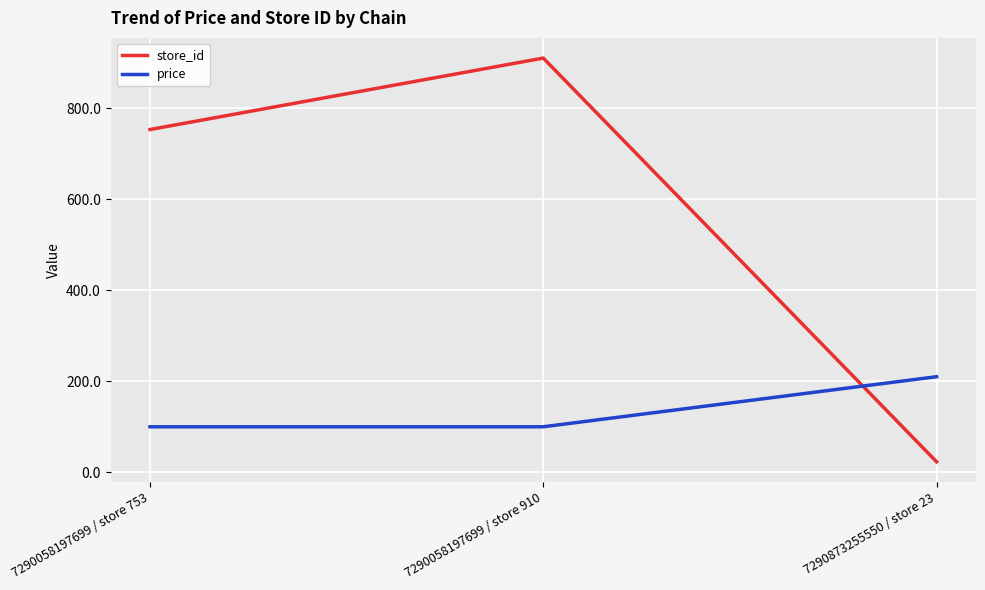

Is it true that store_id equals 910.0 at 7290058197699 / store 910?

True